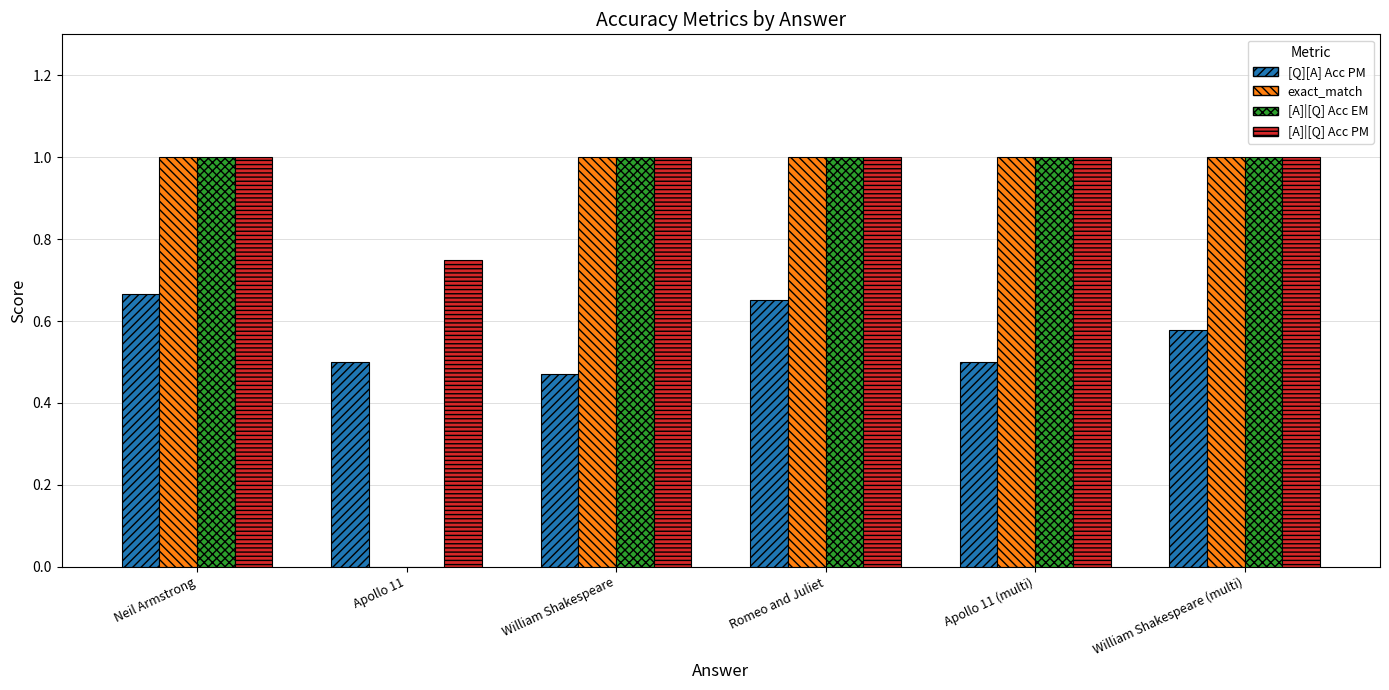

Does the chart contain stacked bars?

No